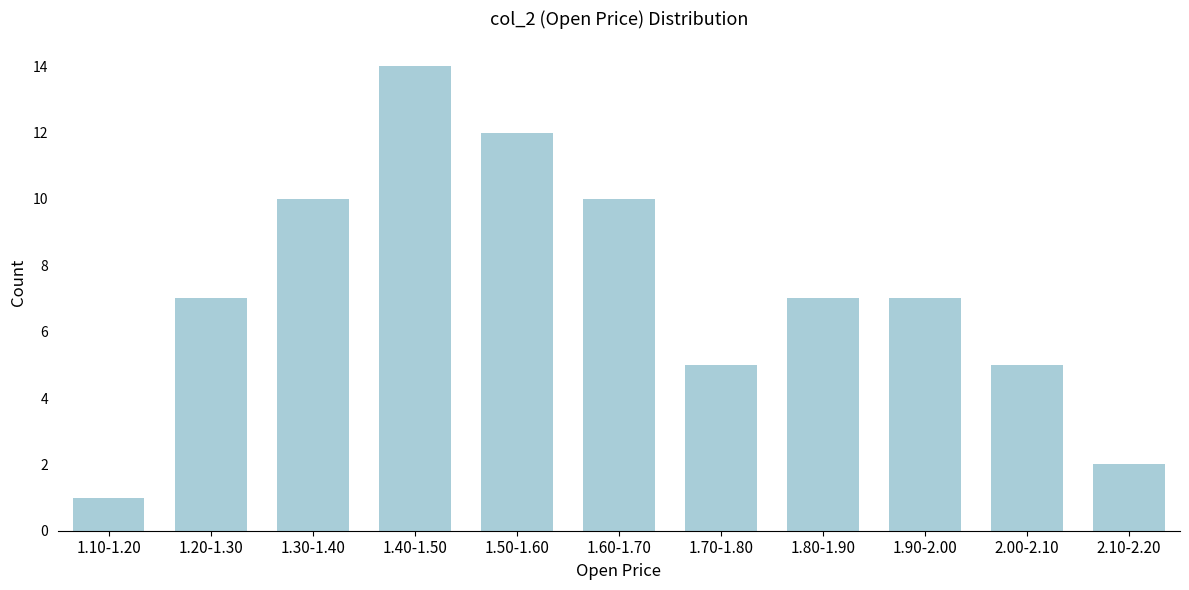

Reading left to right, transcribe all the data shown in this chart.

1	7	10	14	12	10	5	7	7	5	2